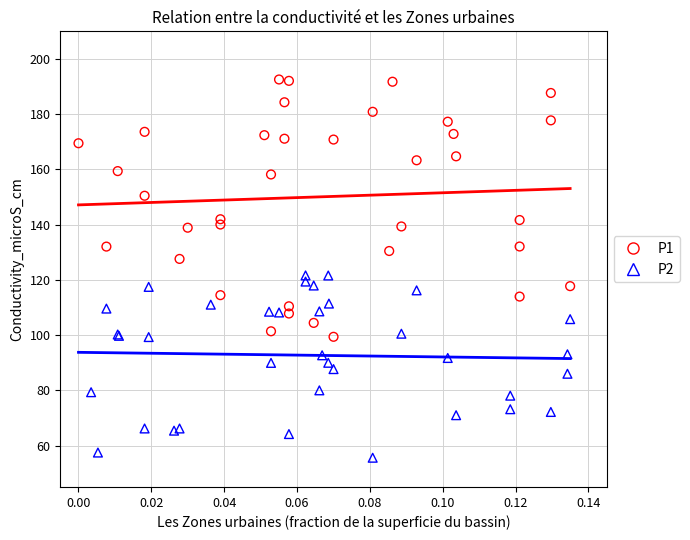

Which series contains the lowest Y value?

P2